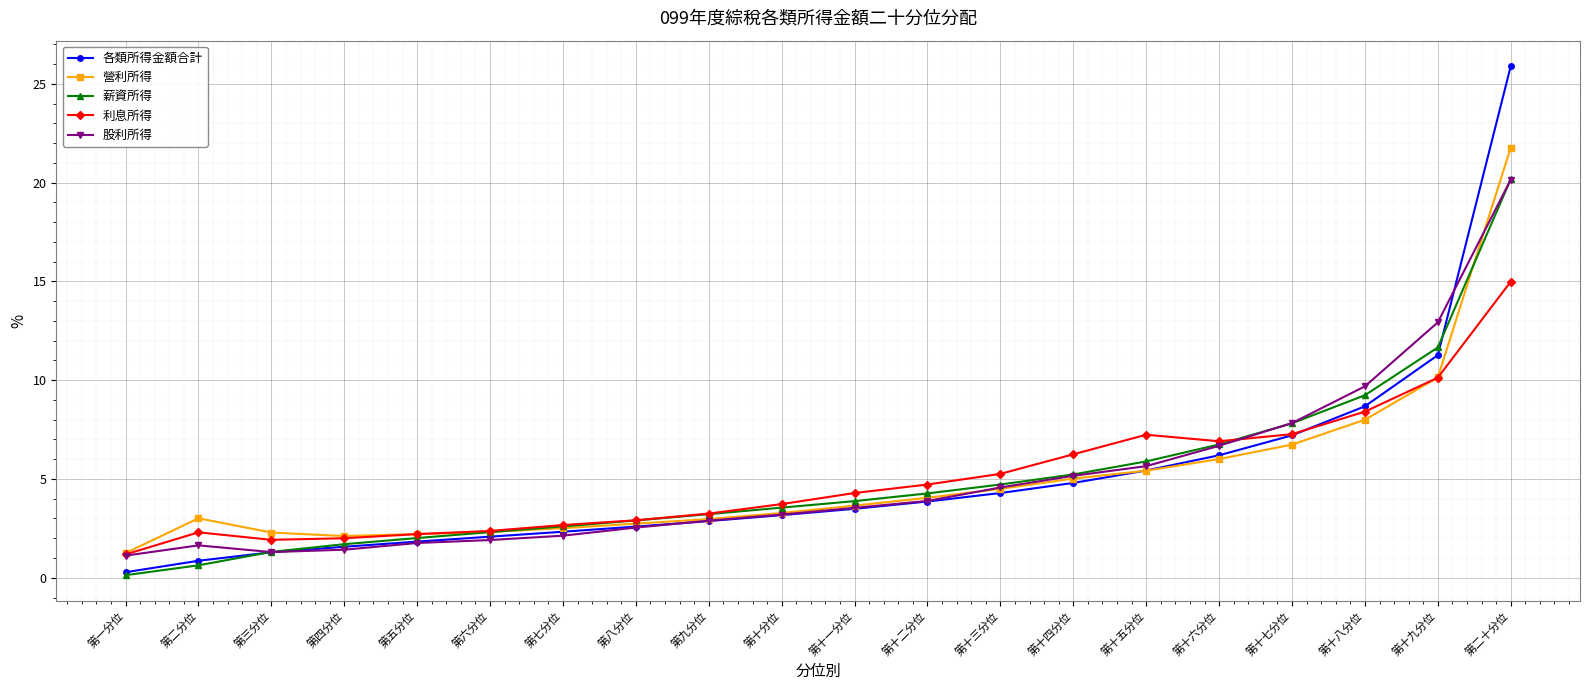

True or false: 薪資所得 has more than 2 points higher than both neighbors.

False